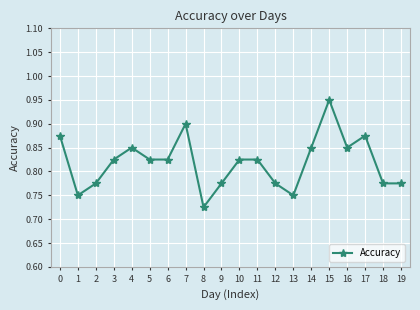

True or false: there are more than 0 points higher than both neighbors.

True